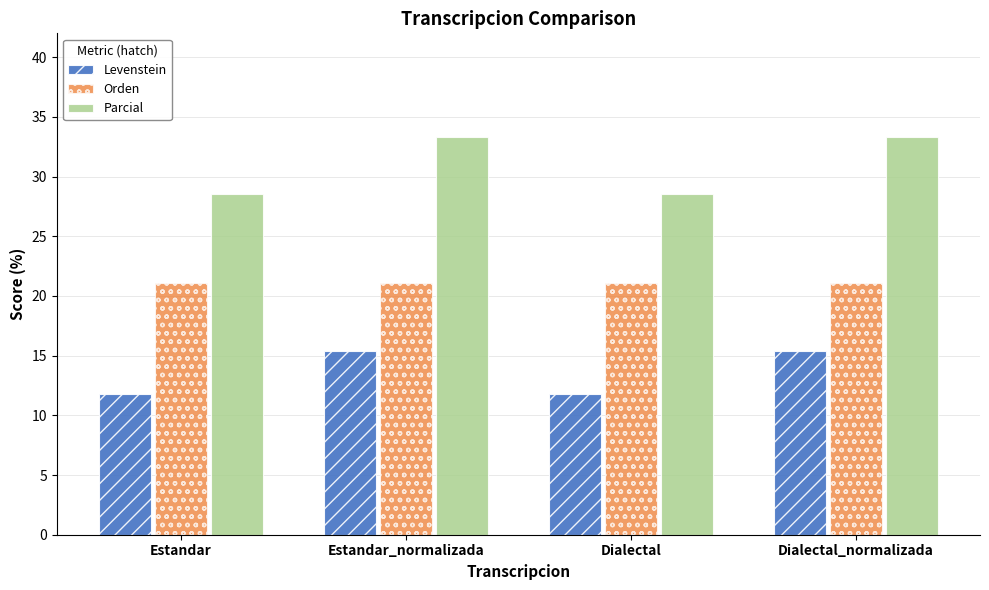

At how many categories does at least one series exceed 28?

4